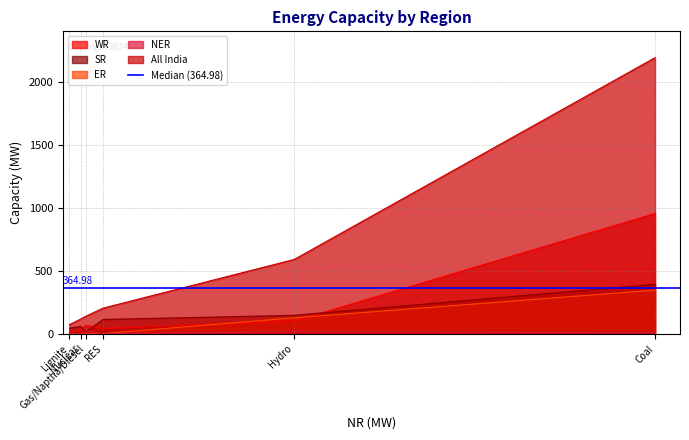

Where do NER and SR first cross each other?

Nuclear and Gas/Naptha/Diesel